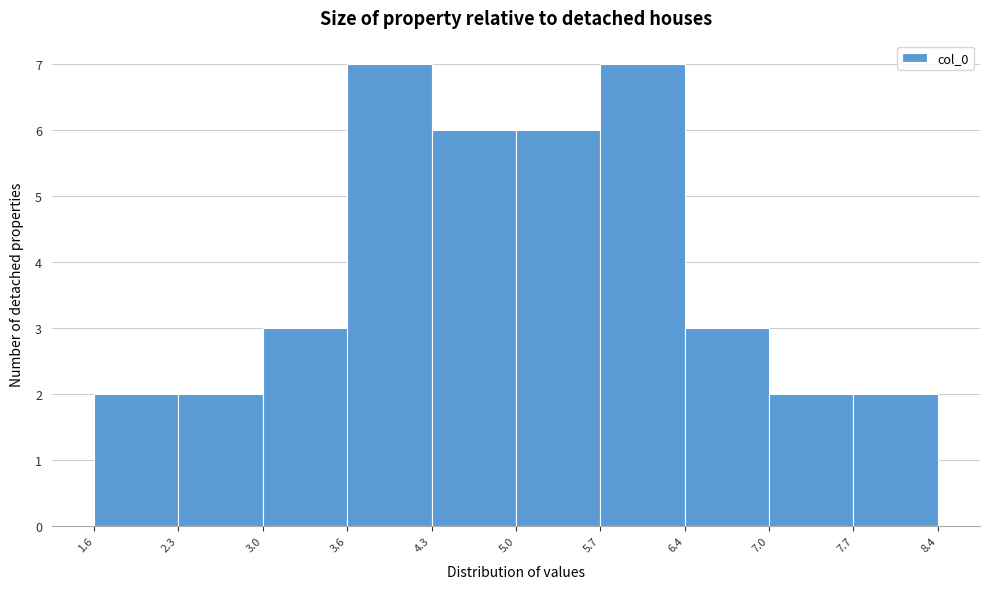

What is the height of the bar covering 3.0 to 3.6 on the x-axis? The values are not printed on the chart, so give them approximately, as read against the axis.

3